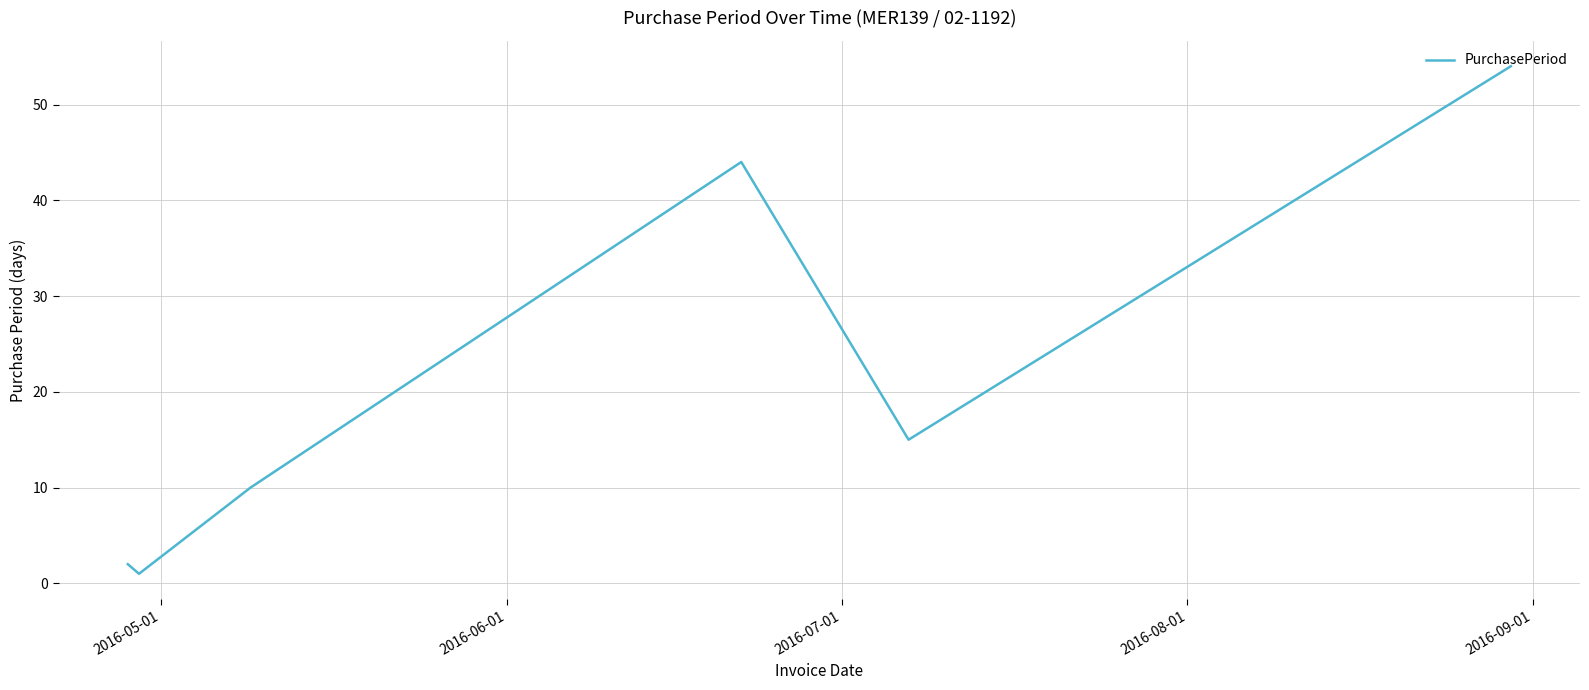

True or false: there are more than 2 points higher than both neighbors.

False